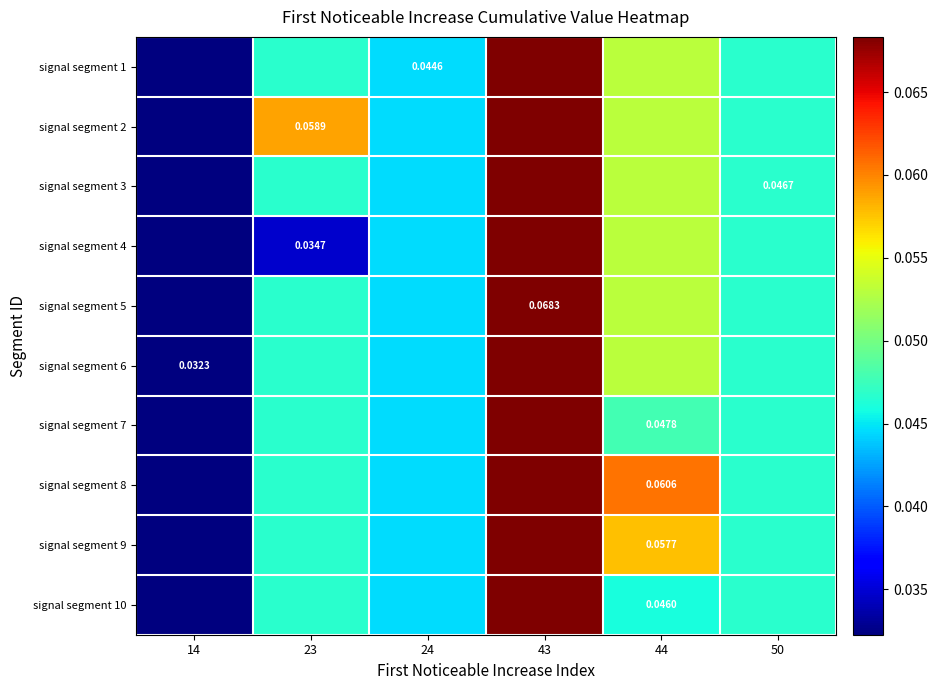

Read the signal segment 1 value at 43.

0.1